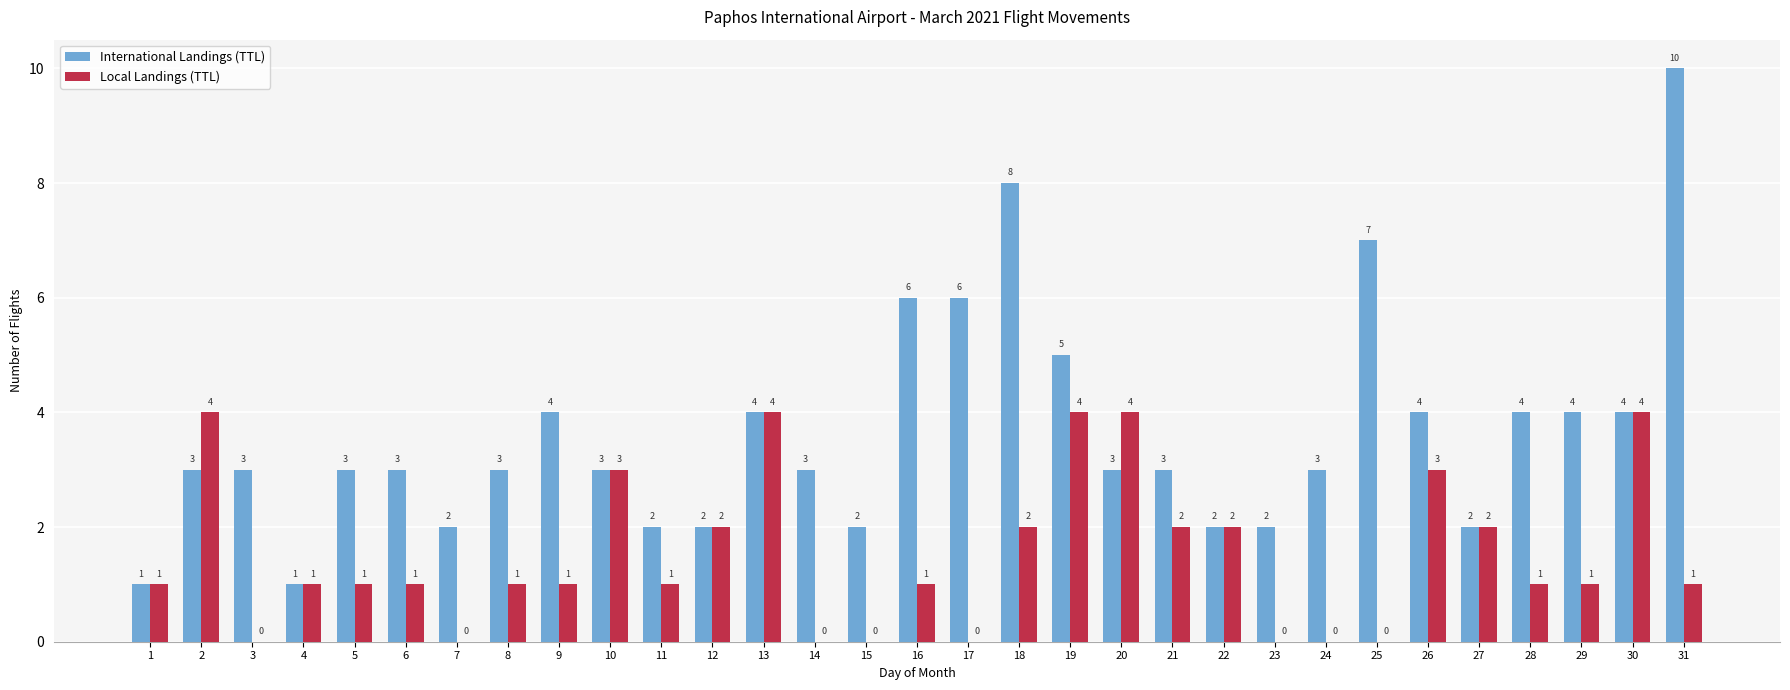

What is the maximum value shown in the chart?

10